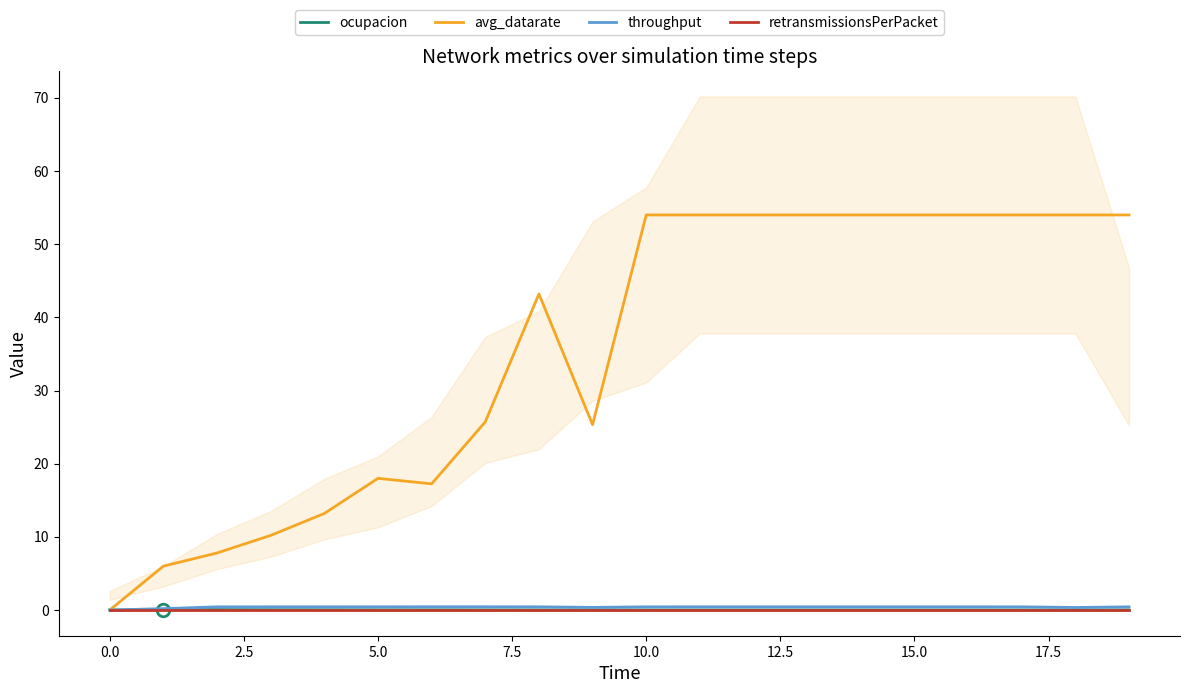

The avg_datarate series shows 0.0 at 0.0. True or false?

True